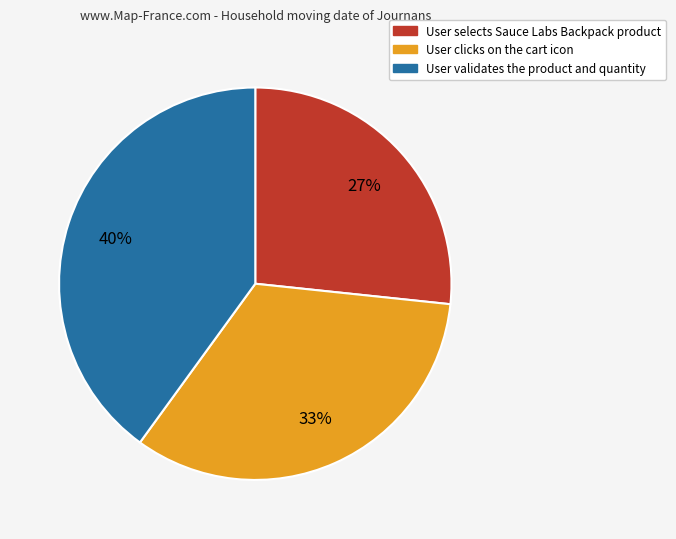

How many slices are in this pie chart?

3